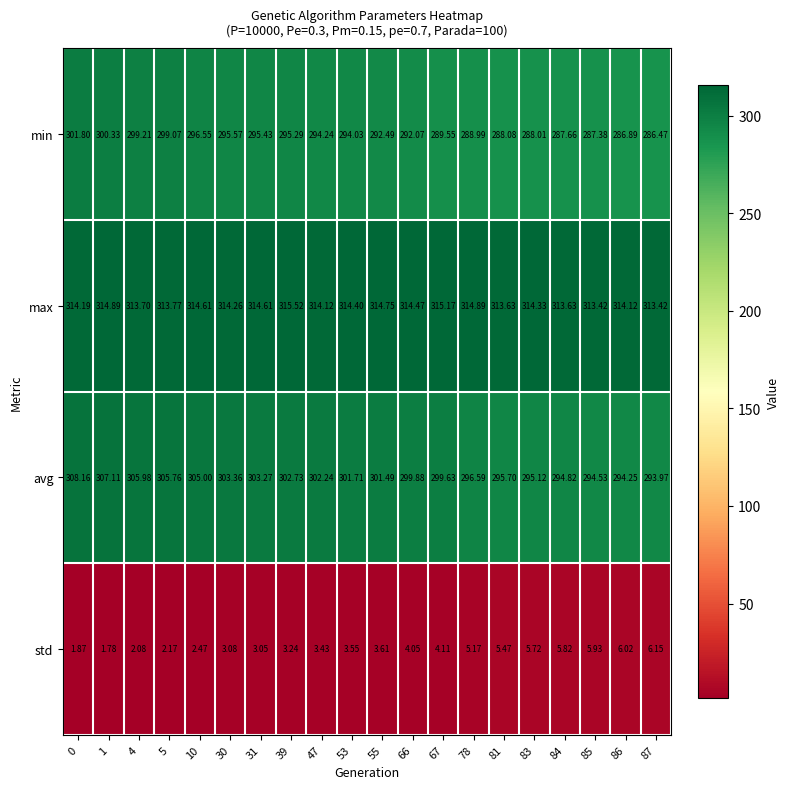

At which category does the chart reach its minimum across all series?

1